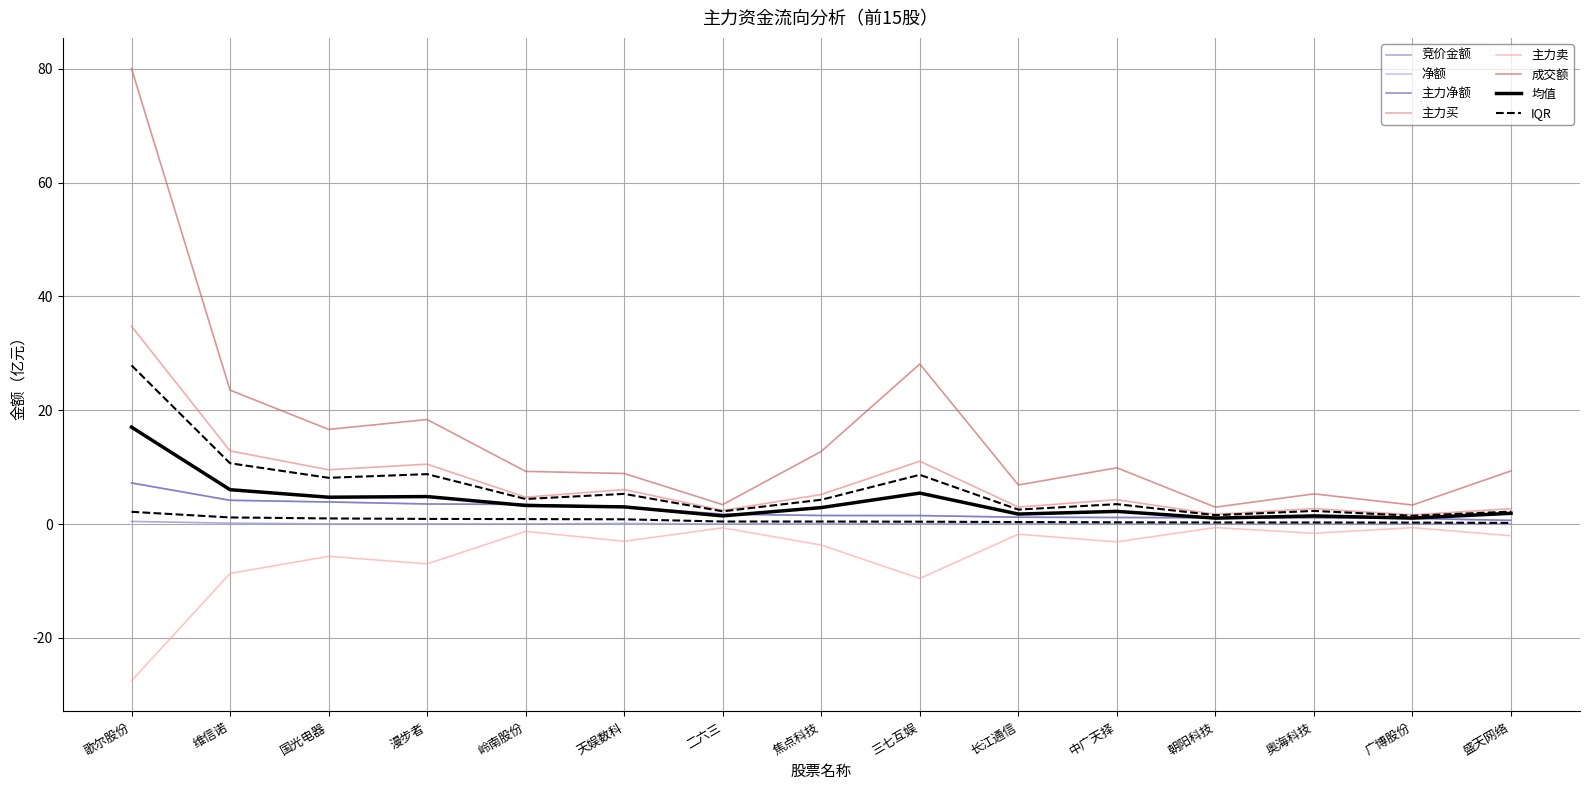

Which category has the lowest value across all series?

歌尔股份